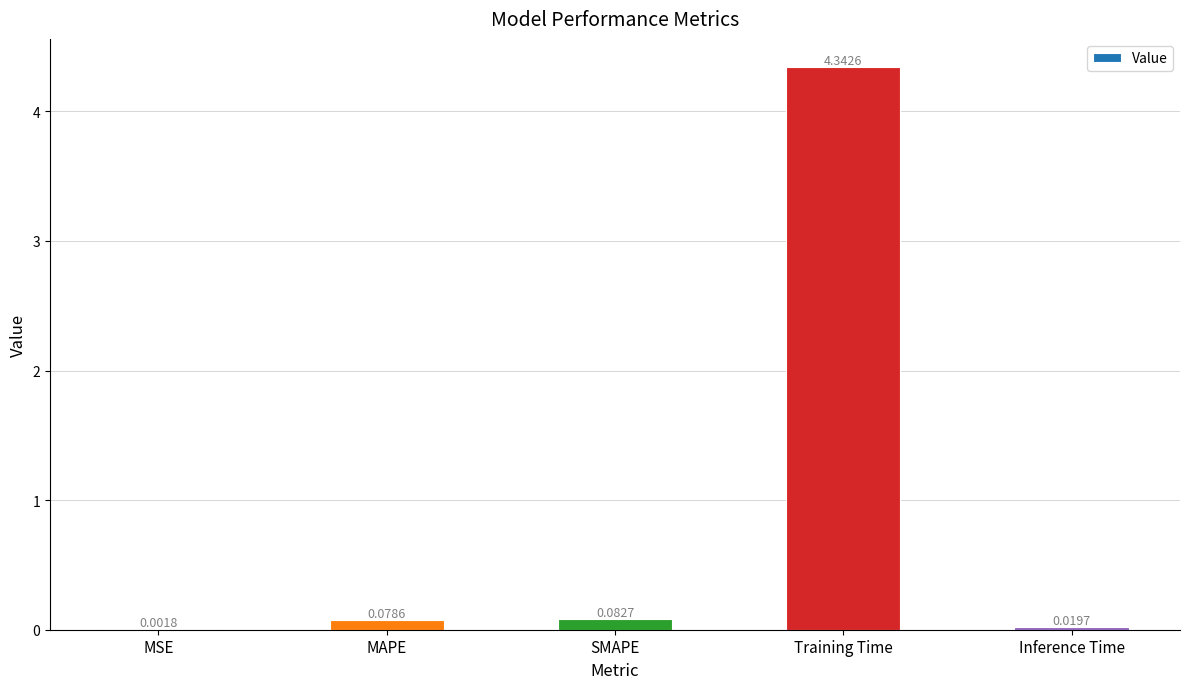

At which label is the value closest to 2?

SMAPE